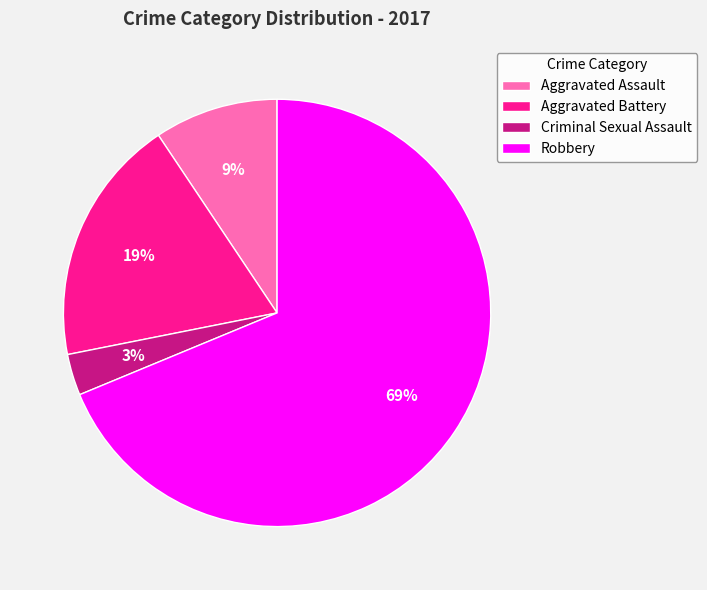

Is the sum of Aggravated Assault and Robbery greater than half?

Yes